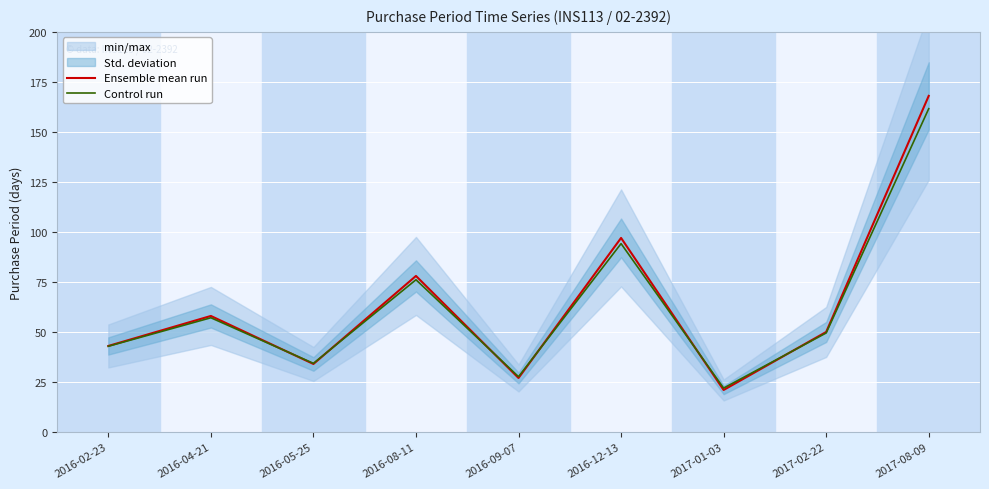

At 2017-02-22, list the series in order from smallest to largest.

Control run, Ensemble mean run